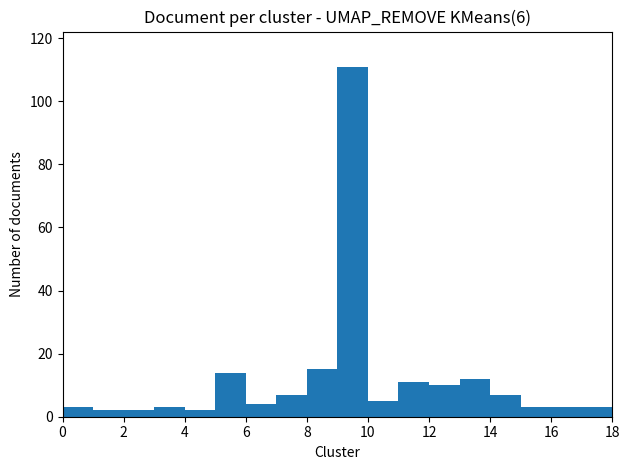

Does the chart contain any negative values?

No